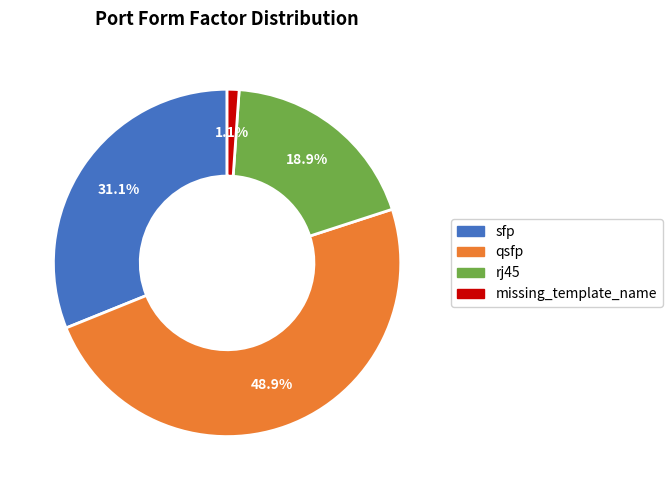

Is the sum of rj45 and qsfp greater than half?

Yes